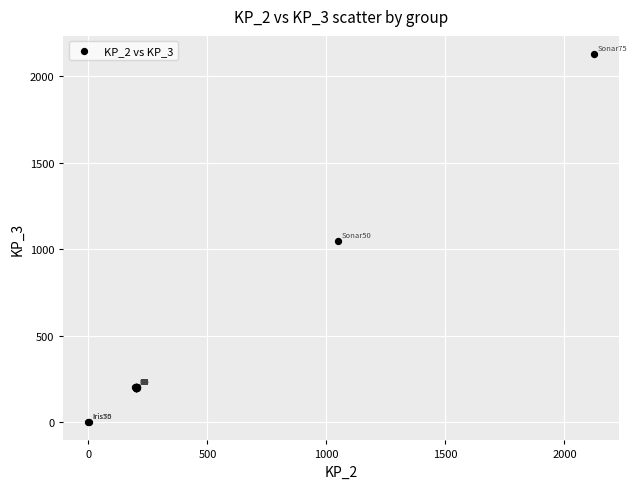

What Y value in the scatter plot is closest to 1063?

1047.8